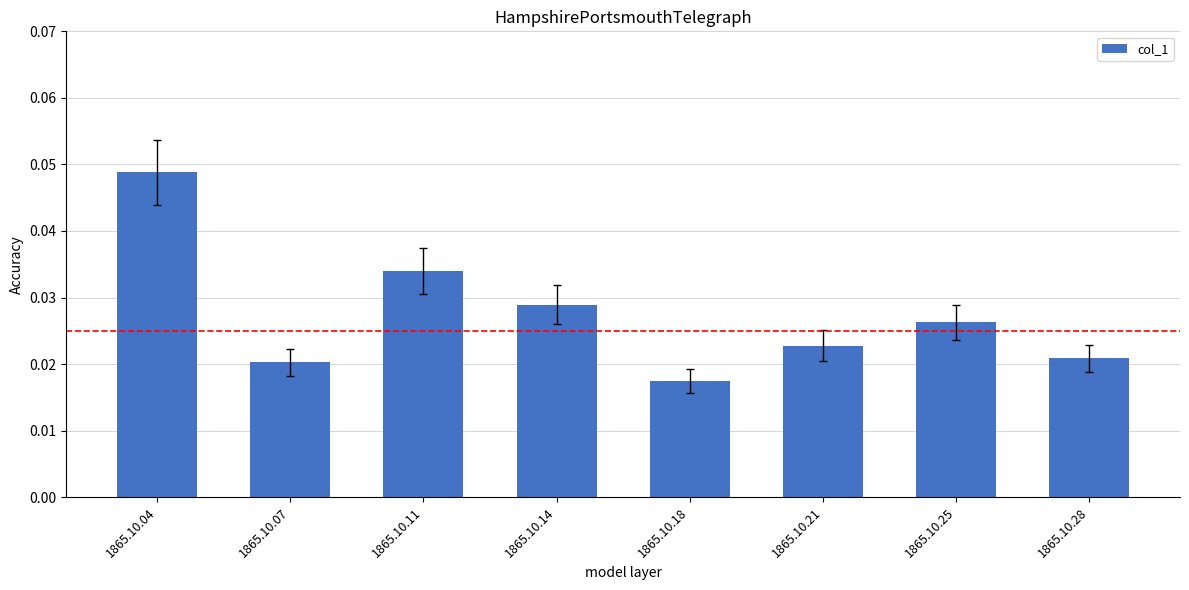

Are the bars grouped side by side (vs. stacked)?

No